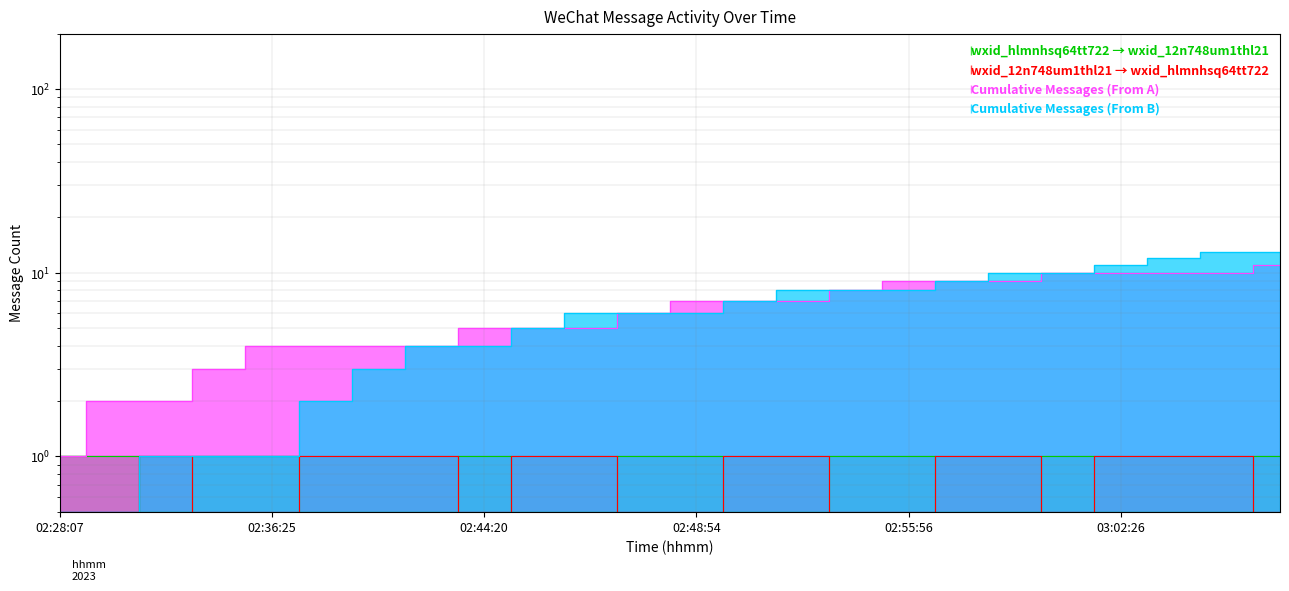

What is the sum of all Cumulative Messages (From A) values?

152.0